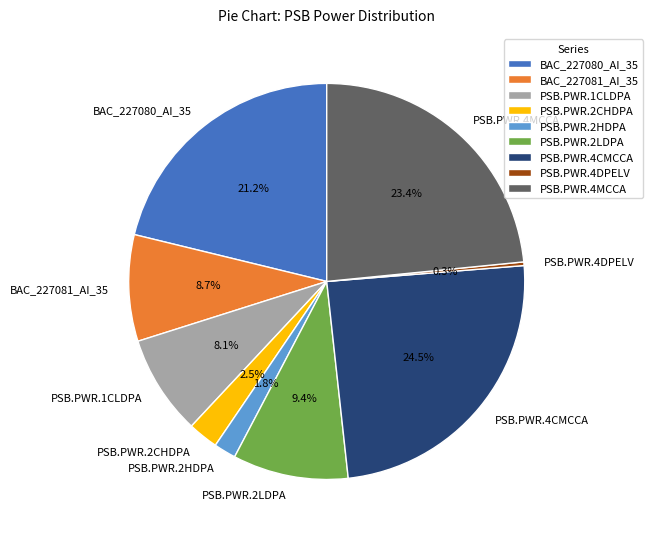

The PSB.PWR.1CLDPA slice represents 8% of the pie. True or false?

True